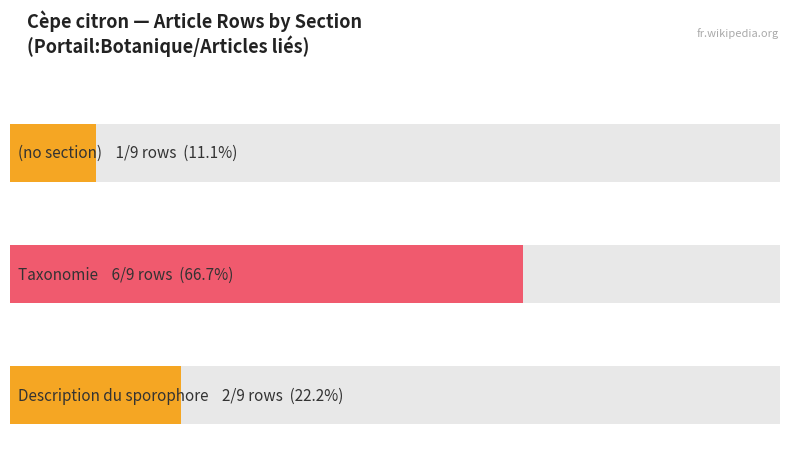

Which has a higher value, (no section) or Taxonomie?

Taxonomie